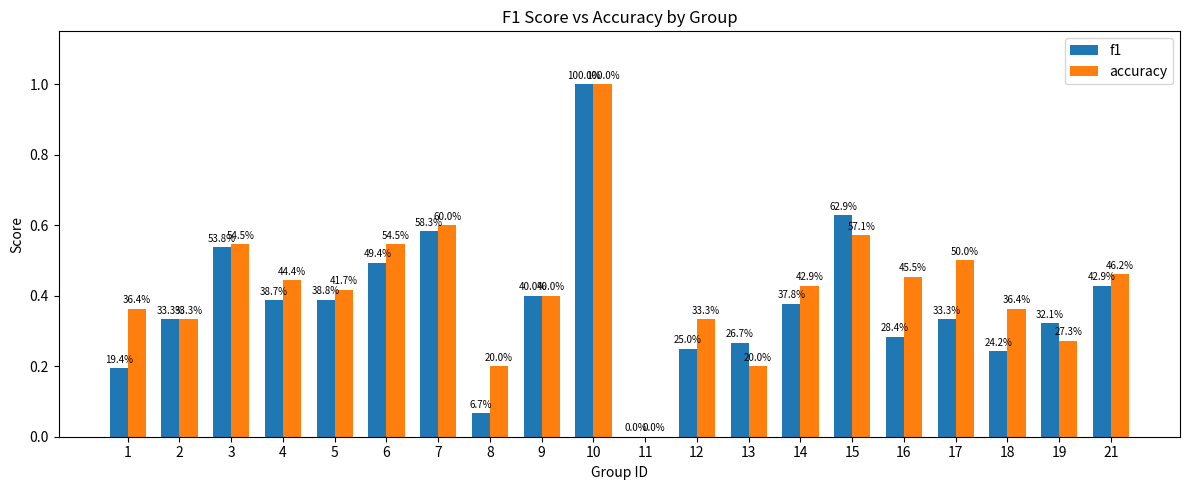

What are all the series names shown in the legend?

f1, accuracy